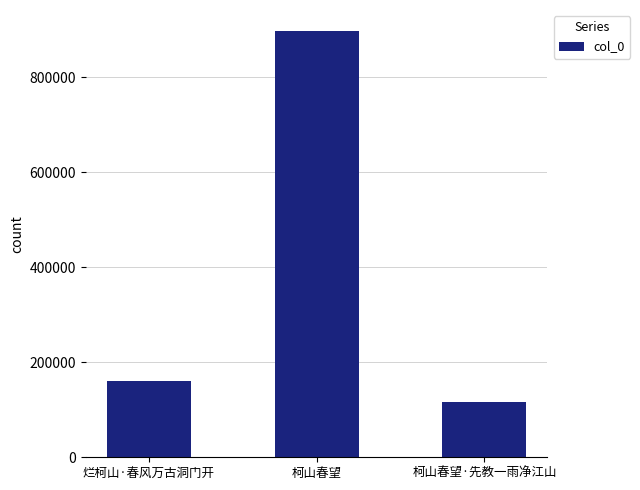

Reading right to left, list all the values displayed in this chart.

柯山春望·先教一雨净江山=116562	柯山春望=896479	烂柯山·春风万古洞门开=161364